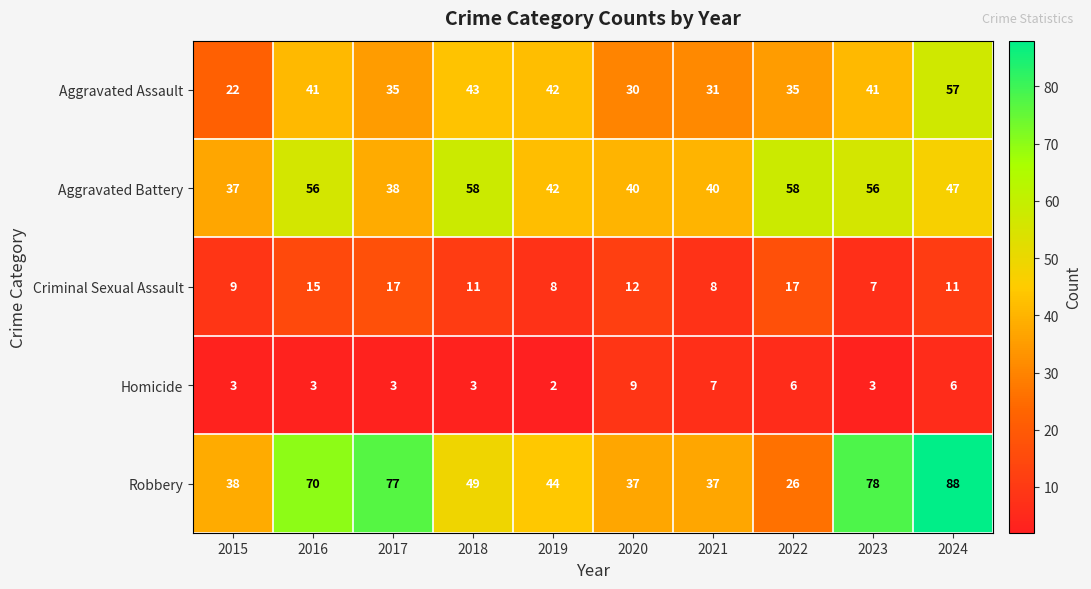

How many Homicide values are between 3 and 6?

7